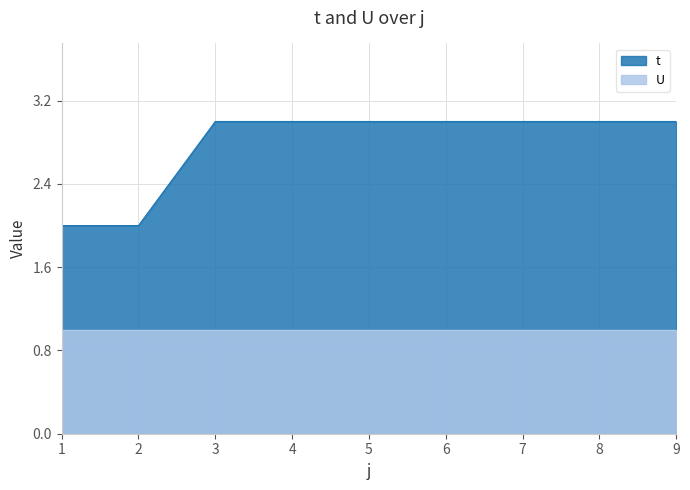

What is the maximum value shown in the chart?

3